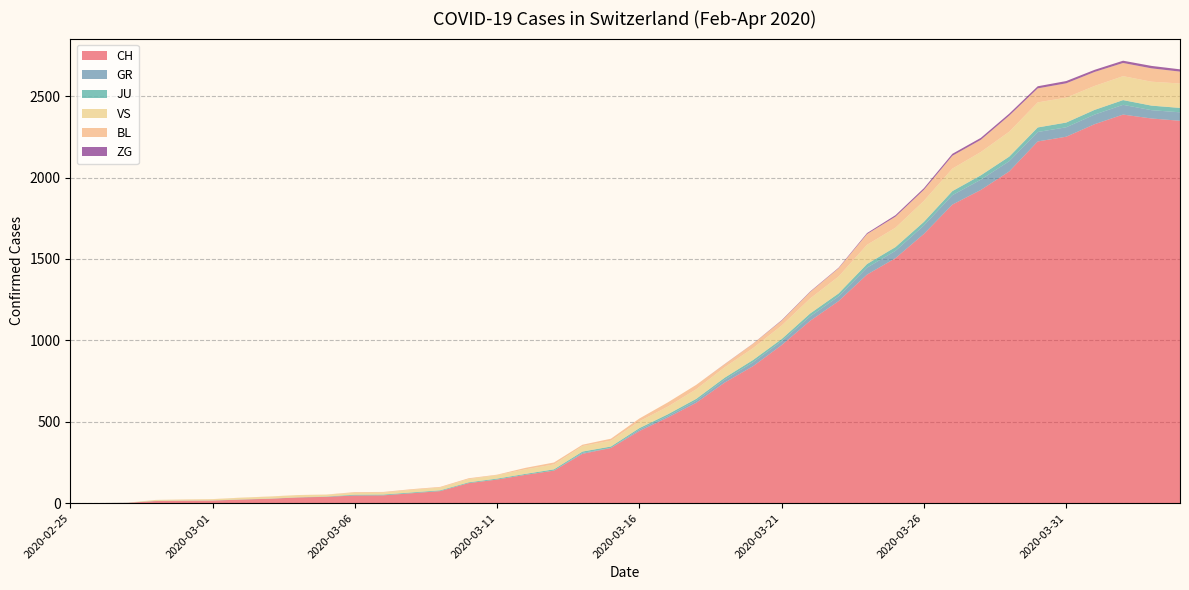

Reading left to right, what are all the values shown in this chart?

CH: 0	1	2	13	15	16	22	27	35	39	47	48	61	74	123	145	174	200	303	339	443	526	617	741	842	971	1120	1241	1404	1505	1654	1834	1924	2038	2222	2251	2328	2387	2363	2349
GR: 0	0	0	0	0	0	0	0	0	0	0	0	0	0	0	0	0	0	6	0	9	9	13	18	24	24	27	29	43	45	52	58	63	63	58	58	59	60	51	52
JU: 0	0	1	1	1	1	1	1	1	2	5	5	5	5	5	6	6	8	8	9	9	11	11	12	14	13	18	18	22	23	22	25	27	28	28	29	29	29	28	27
VS: 0	0	0	6	6	7	10	12	13	11	12	12	16	17	20	21	28	30	34	36	42	47	59	64	73	83	92	104	118	119	129	138	143	153	154	153	147	147	147	150
BL: 0	0	0	0	1	1	1	1	1	1	4	4	4	4	5	3	9	12	8	12	17	26	27	19	27	30	40	51	66	68	68	79	75	99	86	88	86	81	82	73
ZG: 0	0	0	0	0	0	0	0	0	0	0	0	0	0	0	0	0	0	0	0	0	0	0	1	1	3	3	3	6	9	10	12	12	12	13	14	13	14	15	14